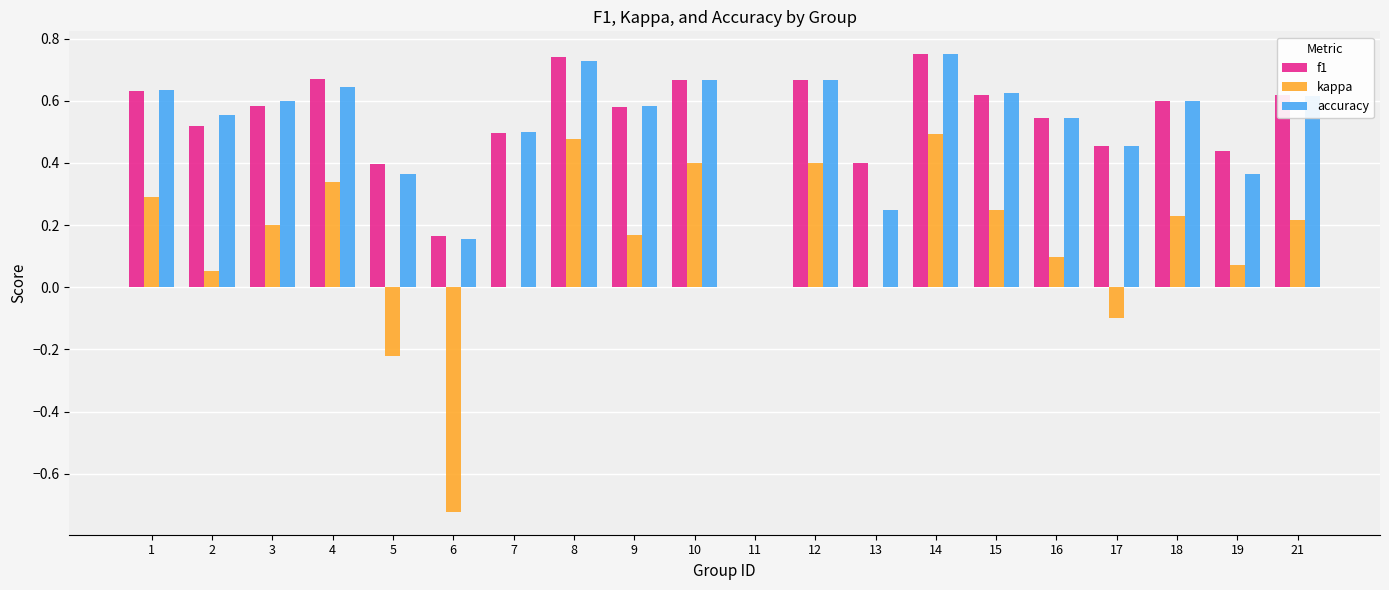

True or false: f1 has a value of 0.7 at 17.

False